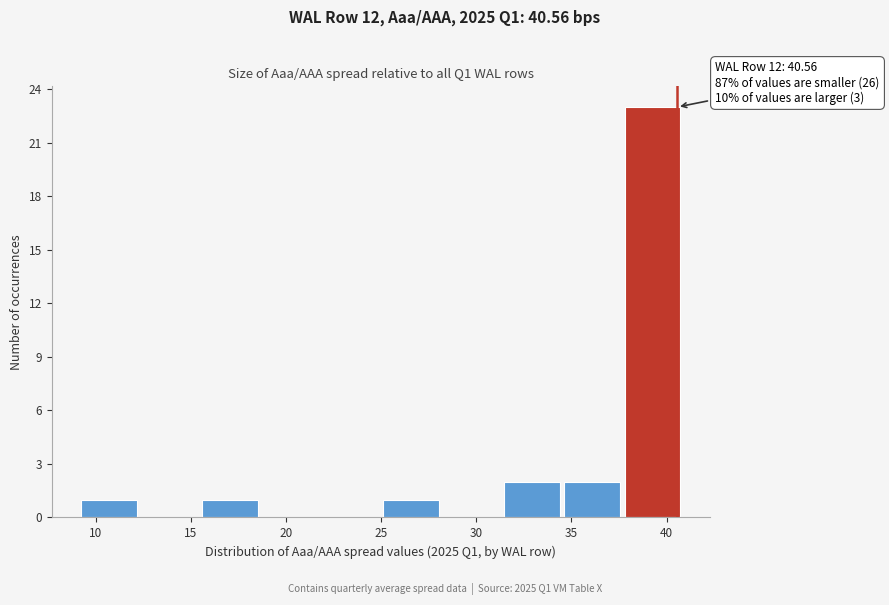

Which range on the x-axis has the tallest bar?

38.0 to 41.0